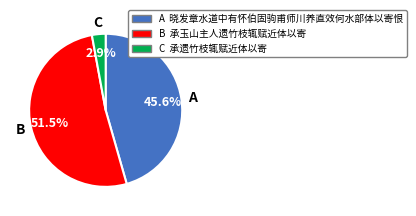

Which category has the smallest portion of the pie?

C